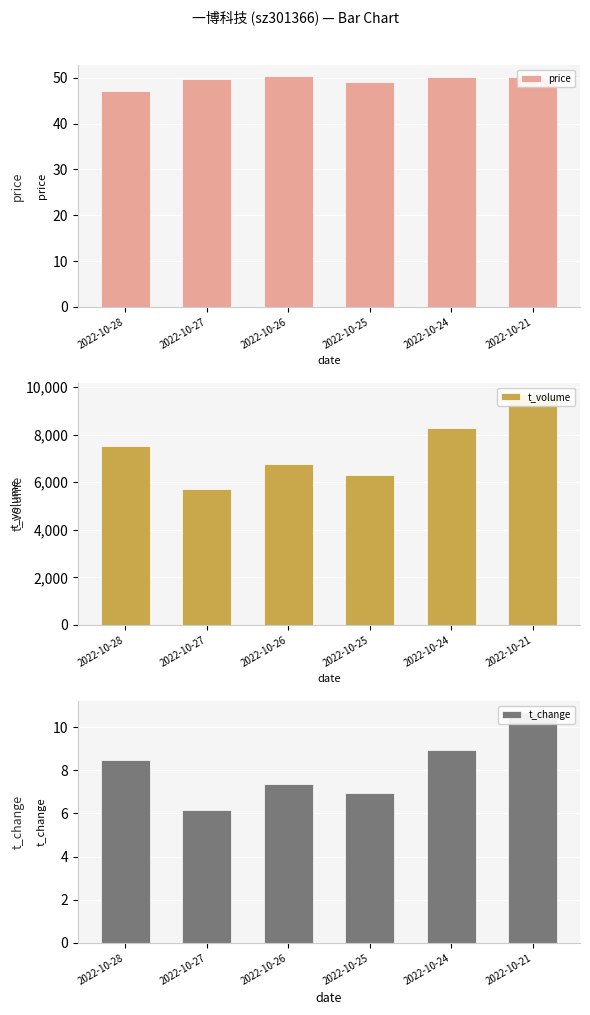

How many distinct data groups are displayed?

3